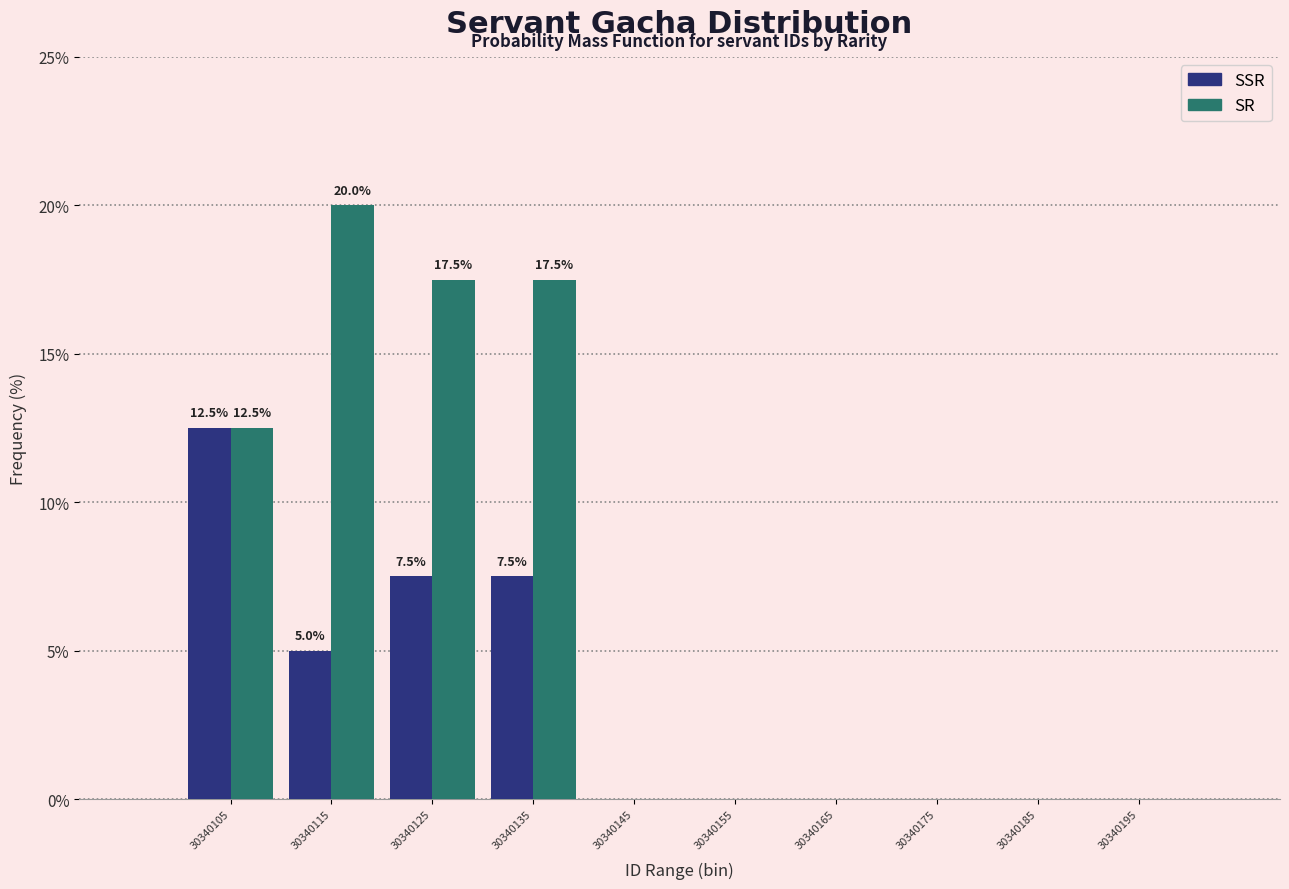

In the SSR series, which range on the x-axis has the tallest bar?

30340100 to 30340110